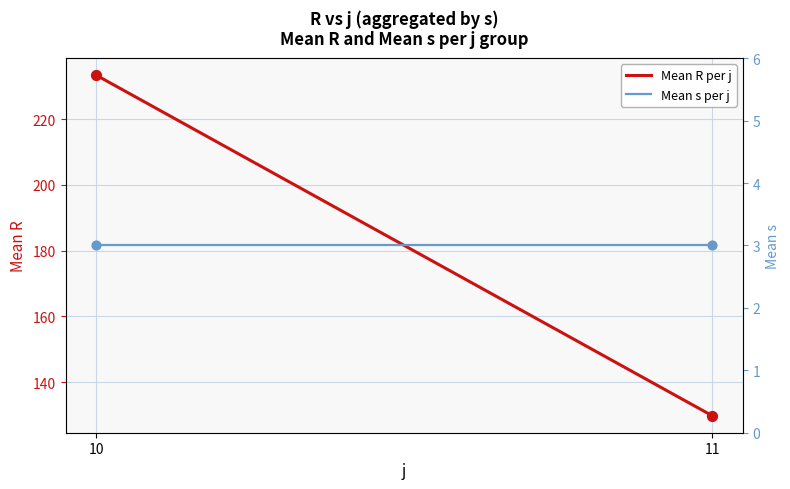

Which series has the largest total across all categories?

Mean R per j